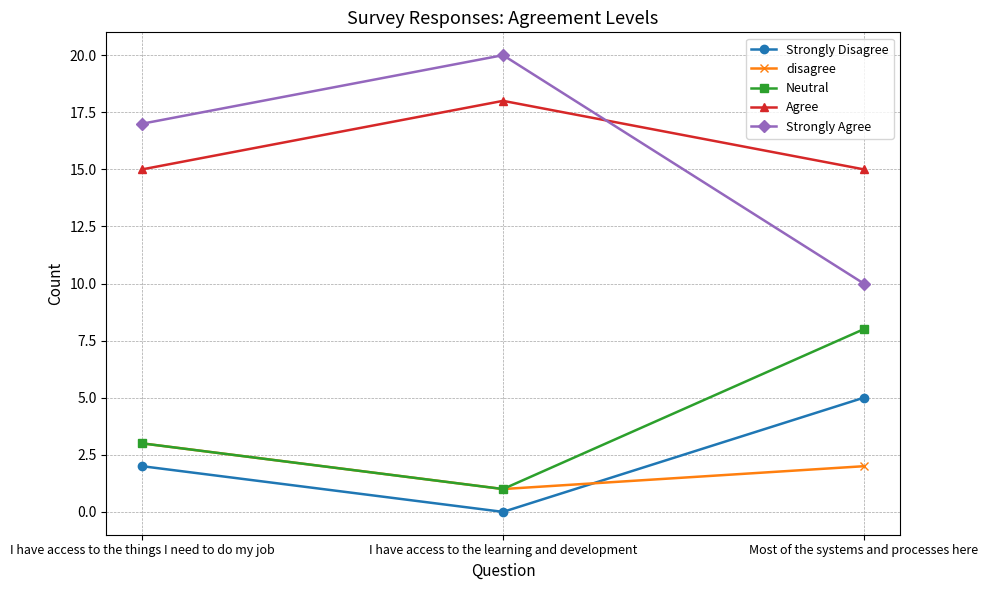

What is the value of the Neutral point at the 2nd from the left?

1